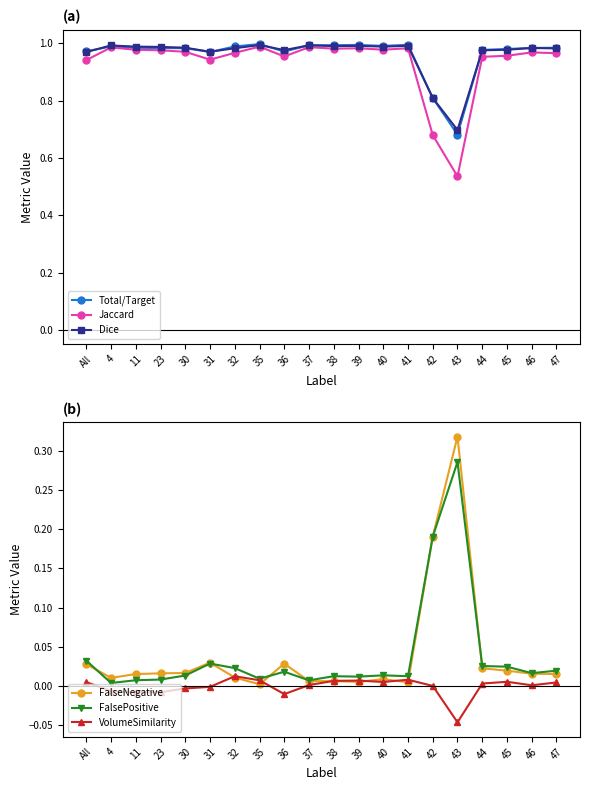

True or false: Dice and VolumeSimilarity cross at least once.

False